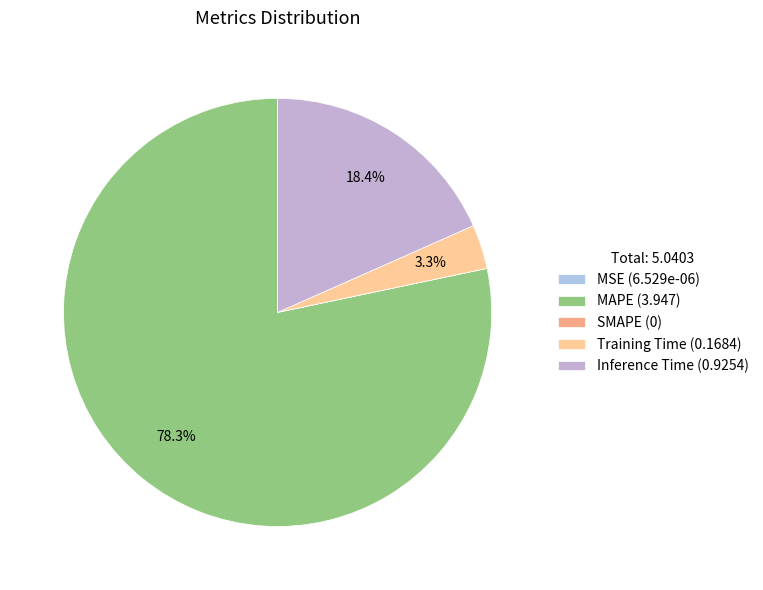

How much of the chart is everything except SMAPE?

100.0%